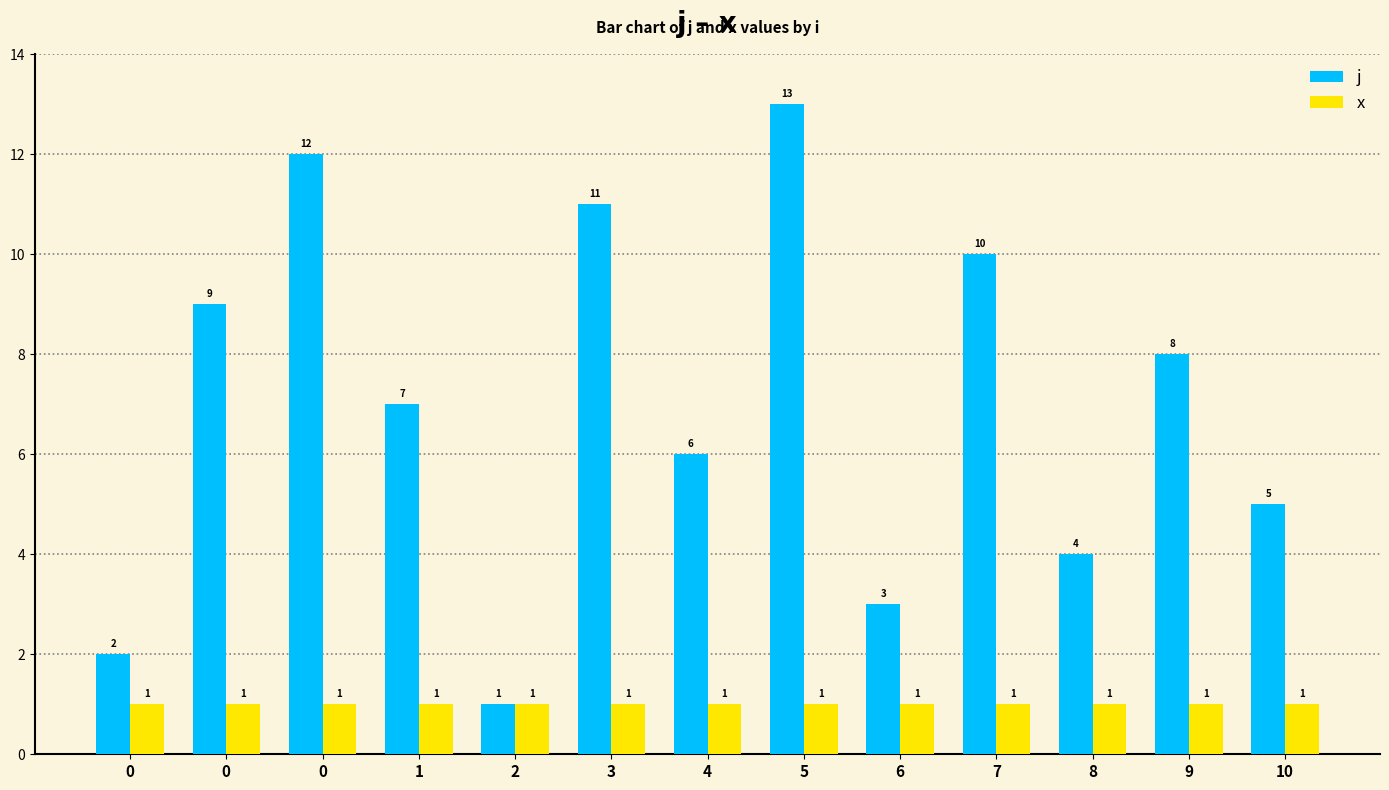

List the series in order of their peak value, lowest first.

x, j